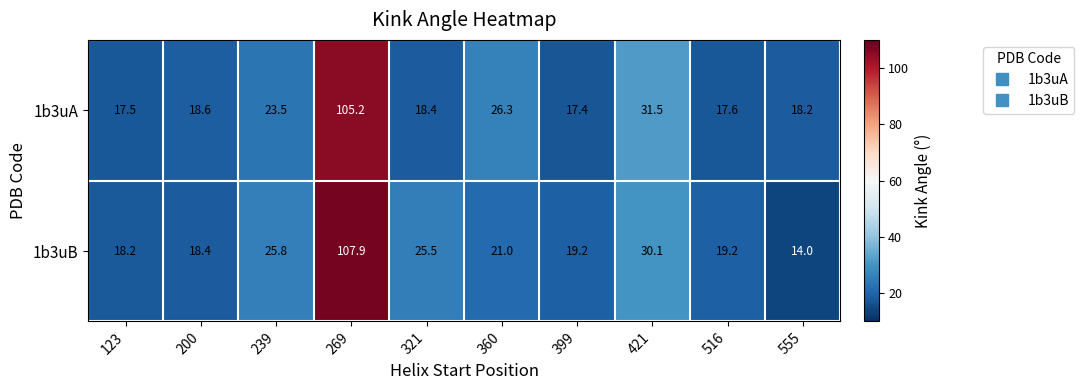

Rank the series at 239 from highest to lowest value.

1b3uB, 1b3uA